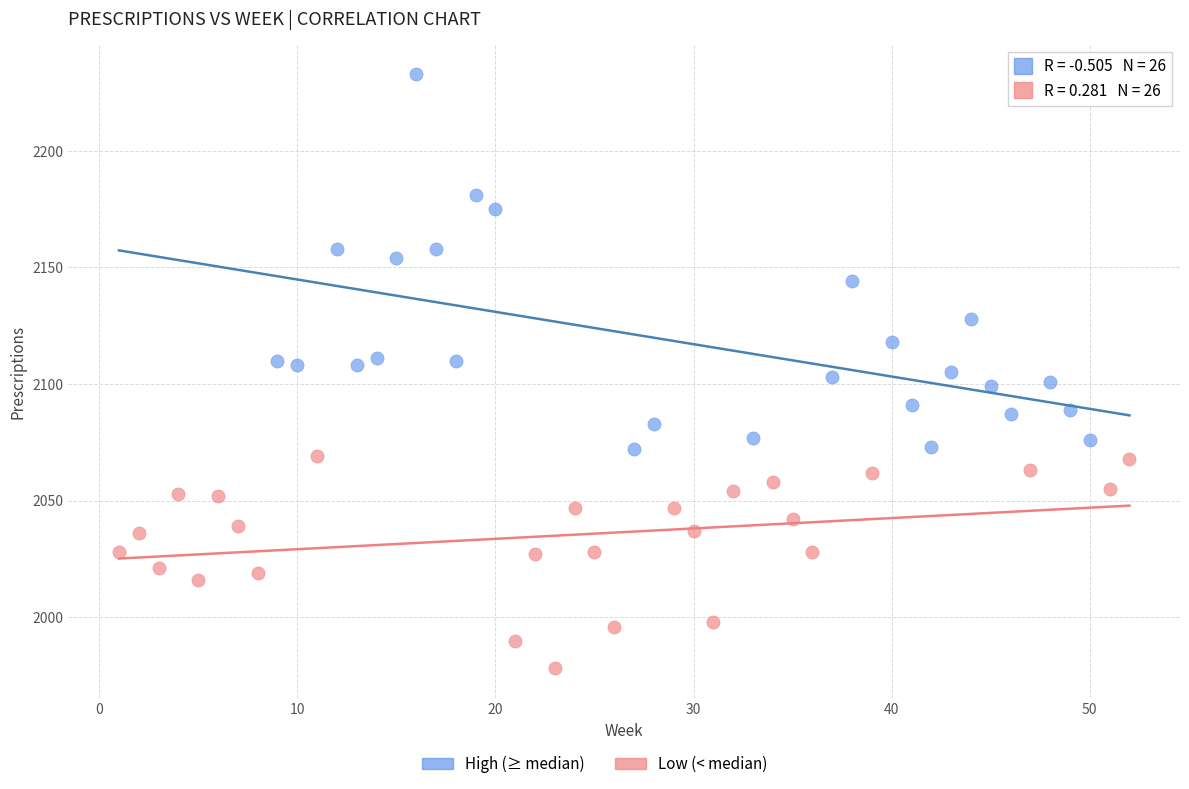

Which series contains the lowest Y value?

Low (< median)